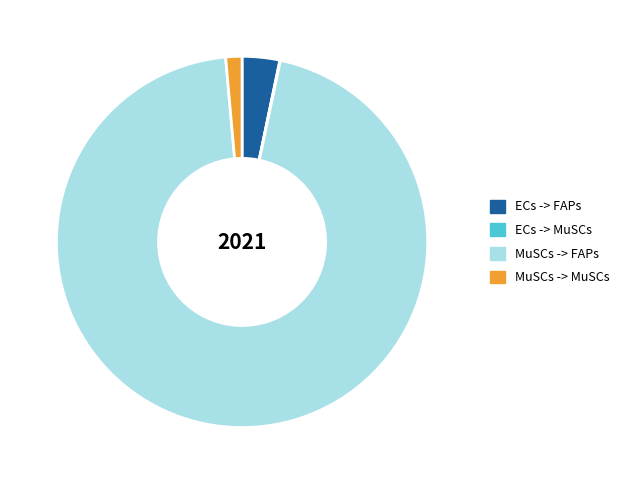

Is MuSCs -> FAPs the majority of the pie?

Yes